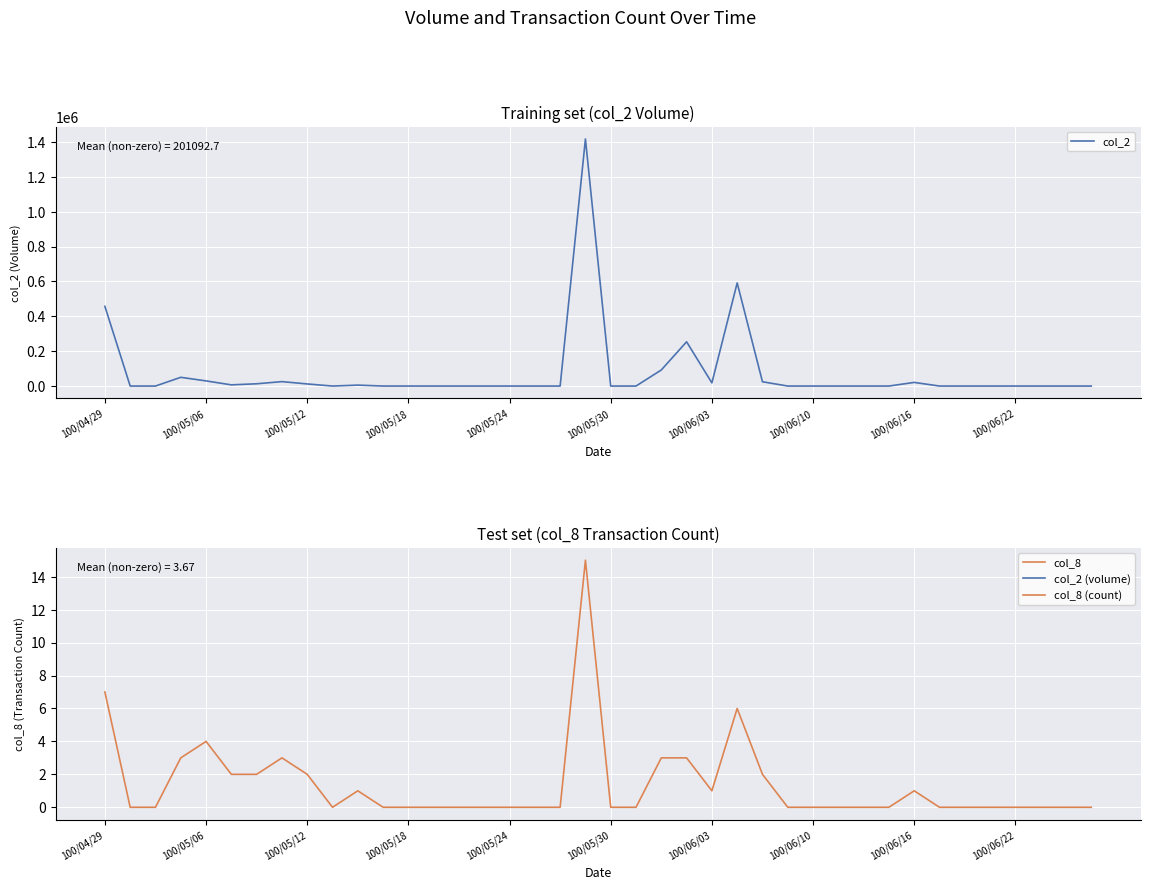

How many data points in col_8 are above 0?

15